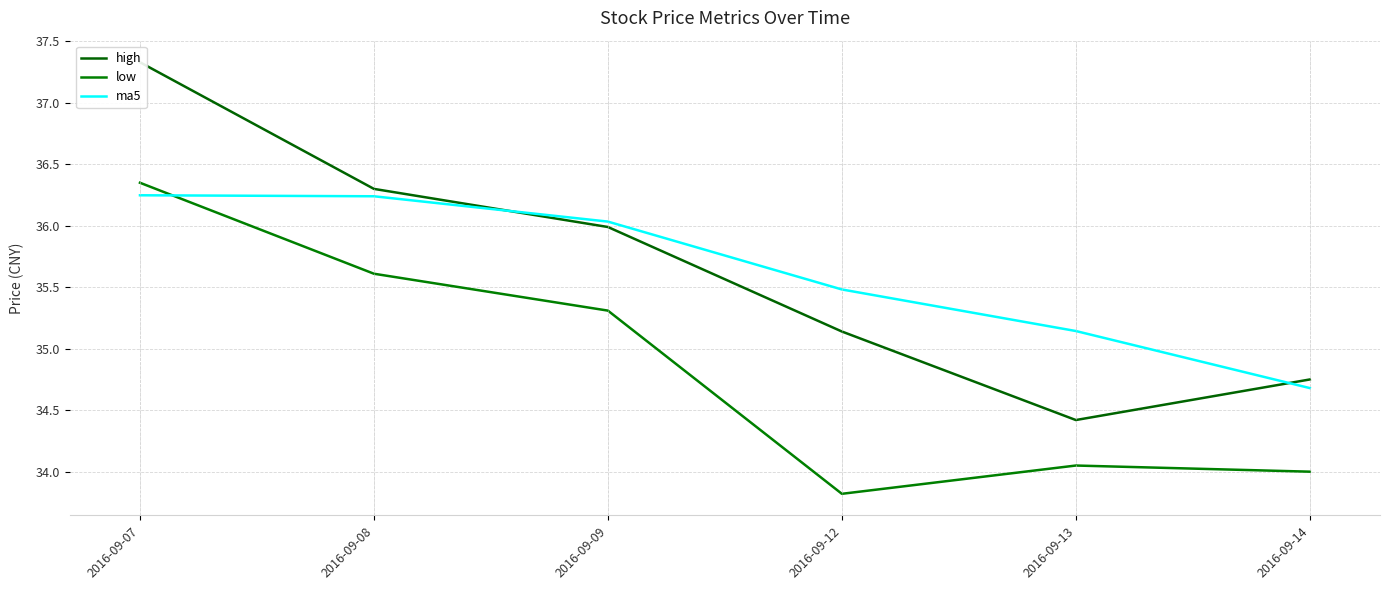

At which category is the sum across all series the highest?

2016-09-07